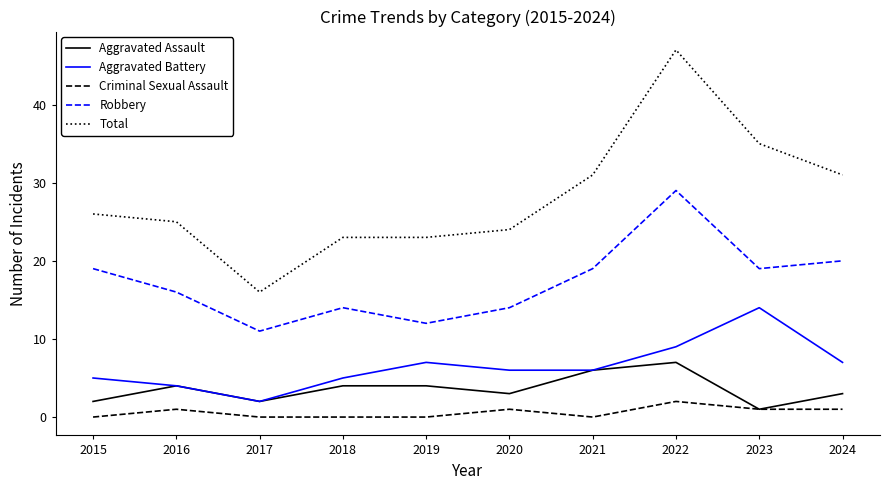

What is the total value across all series at 2023?

70